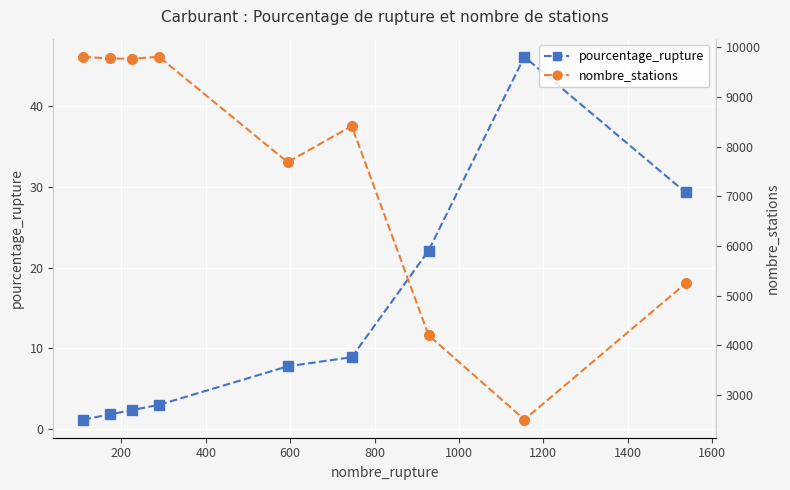

What is the difference between the maximum and minimum values in the pourcentage_rupture series?

45.0